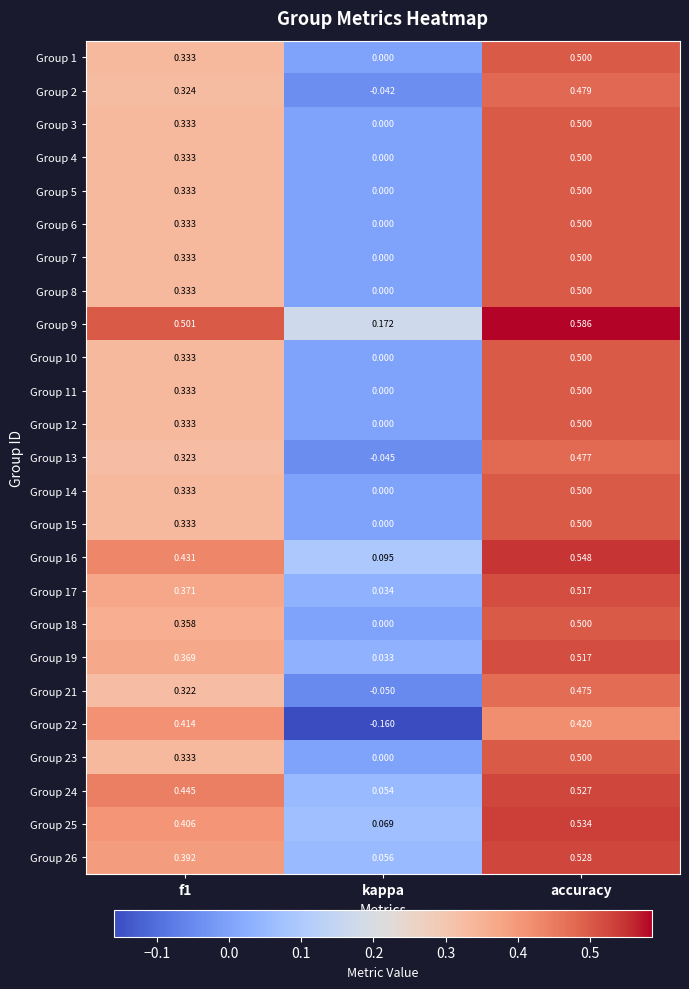

At which label does Group 15 reach its minimum?

kappa